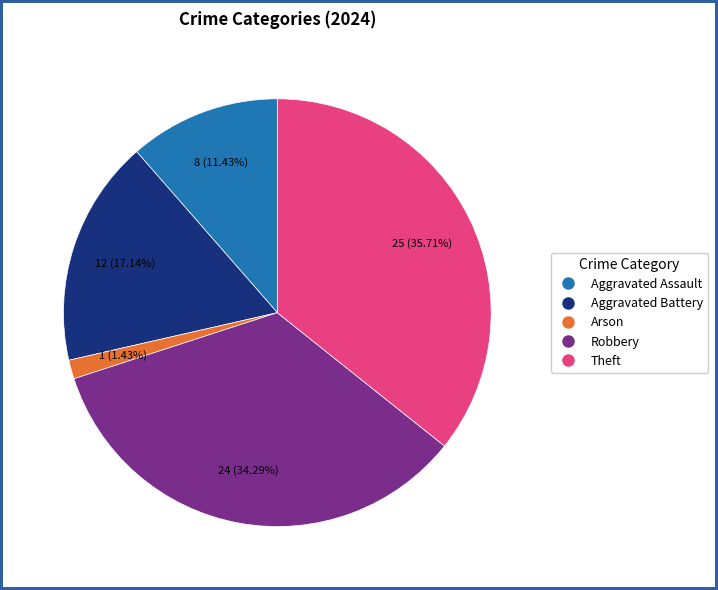

How many segments does this pie chart have?

5